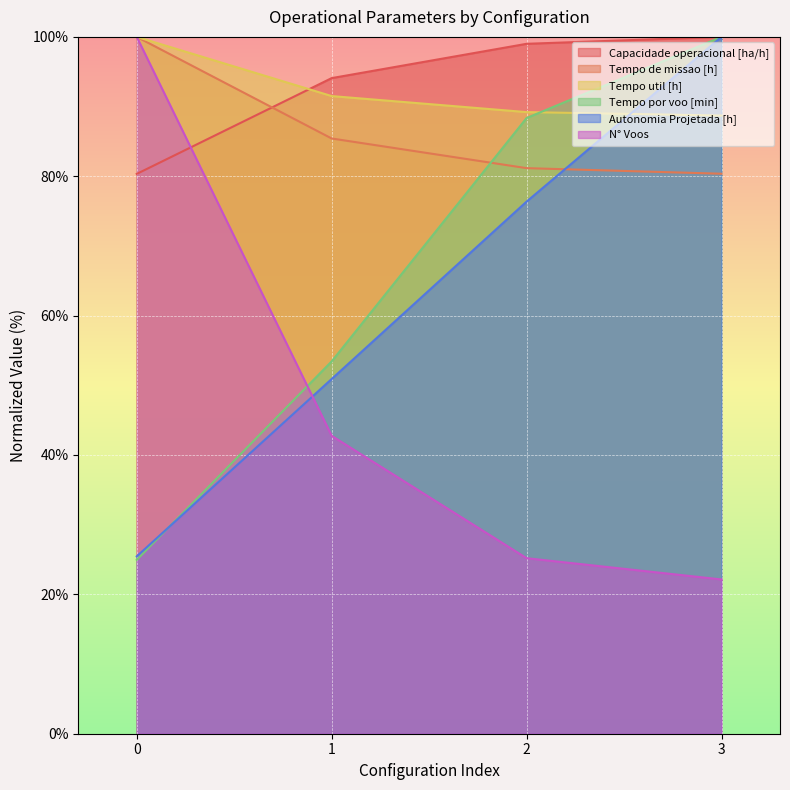

Where is Tempo de missao [h] nearest to the value 90?

1